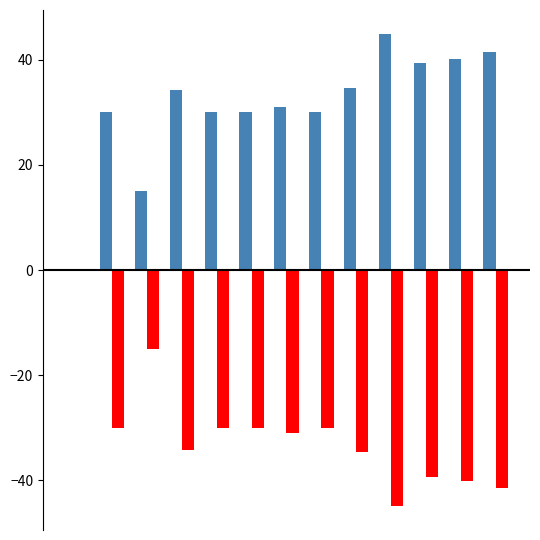

What is the maximum value shown in the chart?

44.9